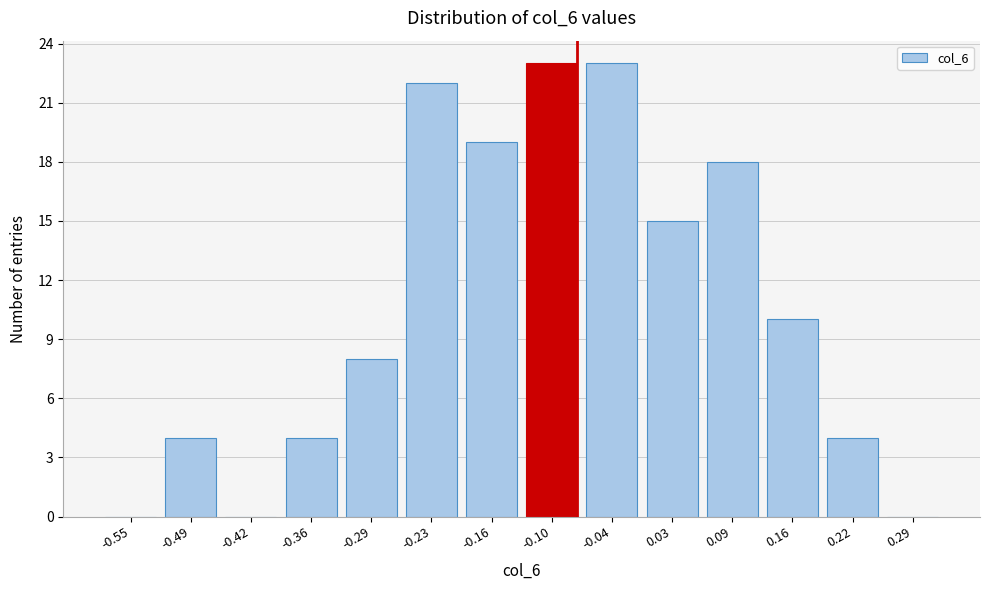

Reading right to left, what are all the values shown in this chart?

0.29=0	0.22=4	0.16=10	0.09=18	0.03=15	-0.04=23	-0.10=23	-0.16=19	-0.23=22	-0.29=8	-0.36=4	-0.42=0	-0.49=4	-0.55=0